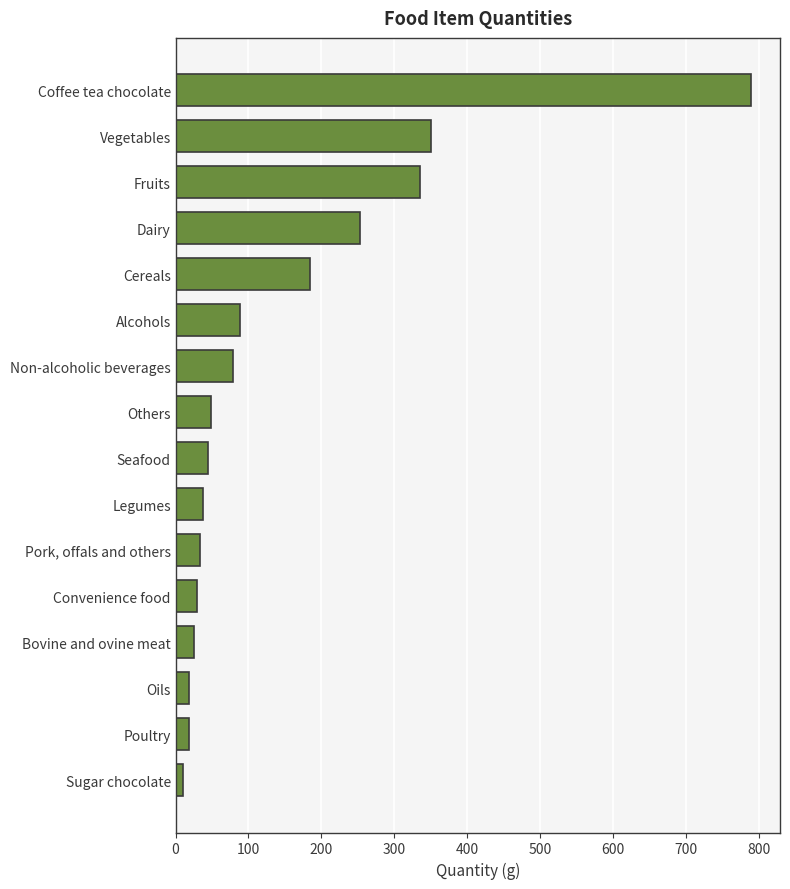

Are the bars grouped side by side (vs. stacked)?

No